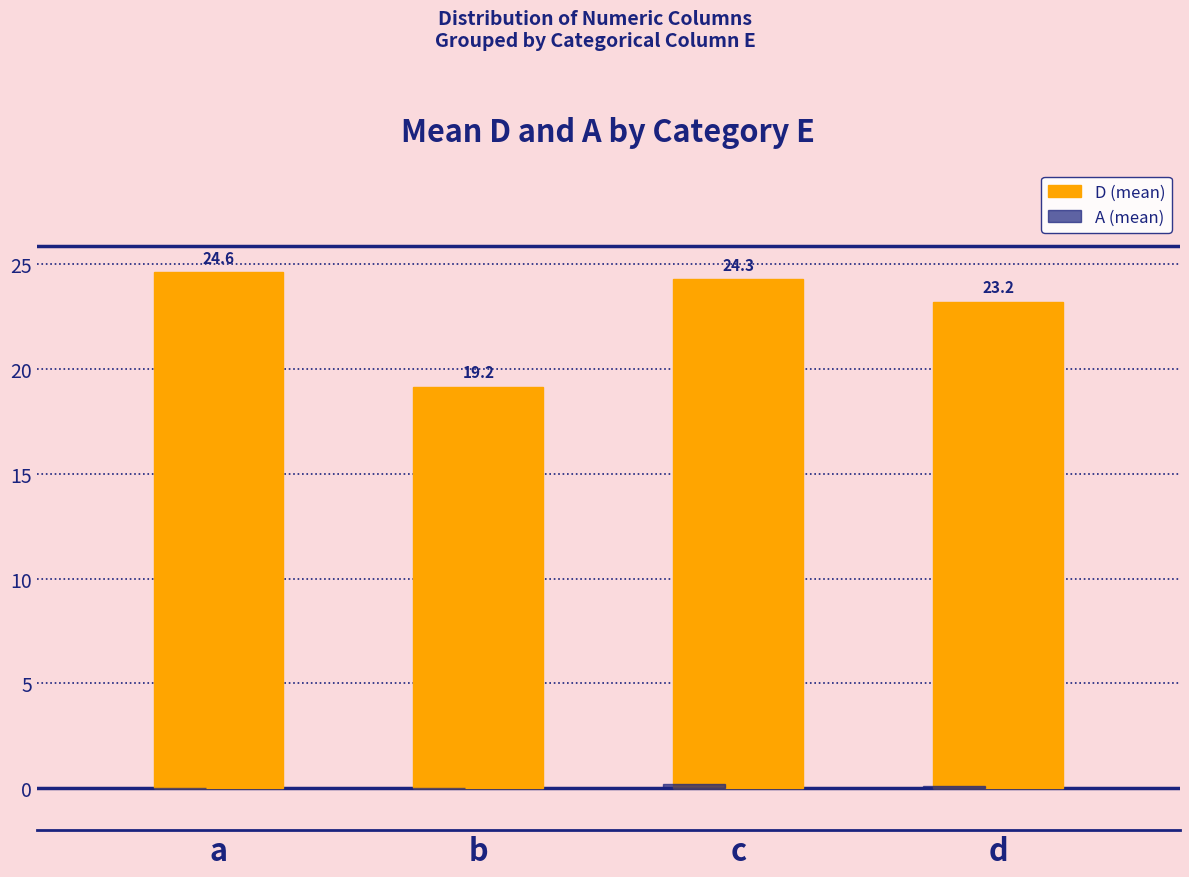

What is the total value across all series at d?

23.3